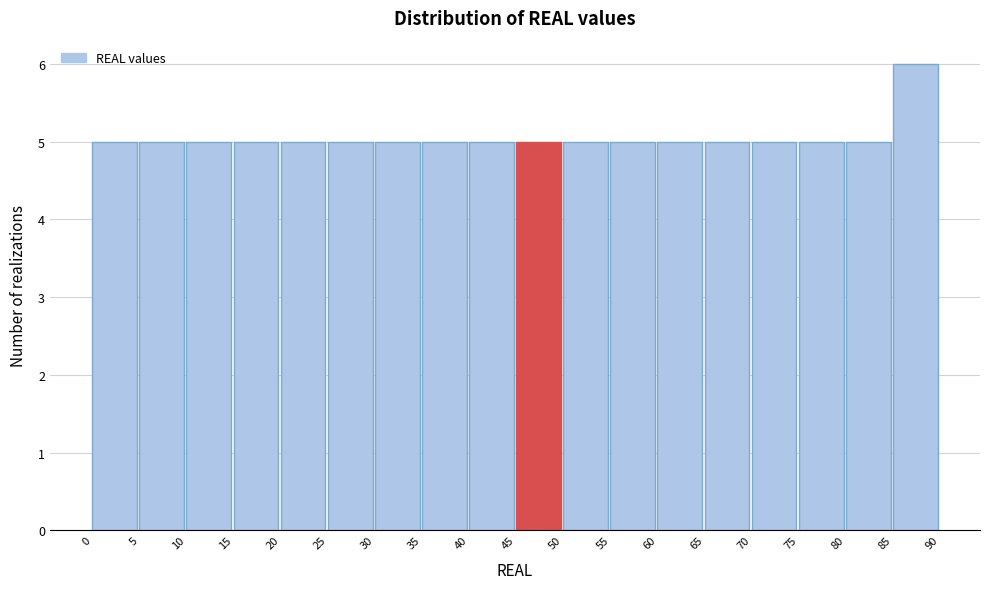

Reading left to right, list every bar in this chart as the range it spans on the x-axis followed by its height. The values are not printed on the chart, so give them approximately, as read against the axis.

0 to 5: 5
5 to 10: 5
10 to 15: 5
15 to 20: 5
20 to 25: 5
25 to 30: 5
30 to 35: 5
35 to 40: 5
40 to 45: 5
45 to 50: 5
50 to 55: 5
55 to 60: 5
60 to 65: 5
65 to 70: 5
70 to 75: 5
75 to 80: 5
80 to 85: 5
85 to 90: 6